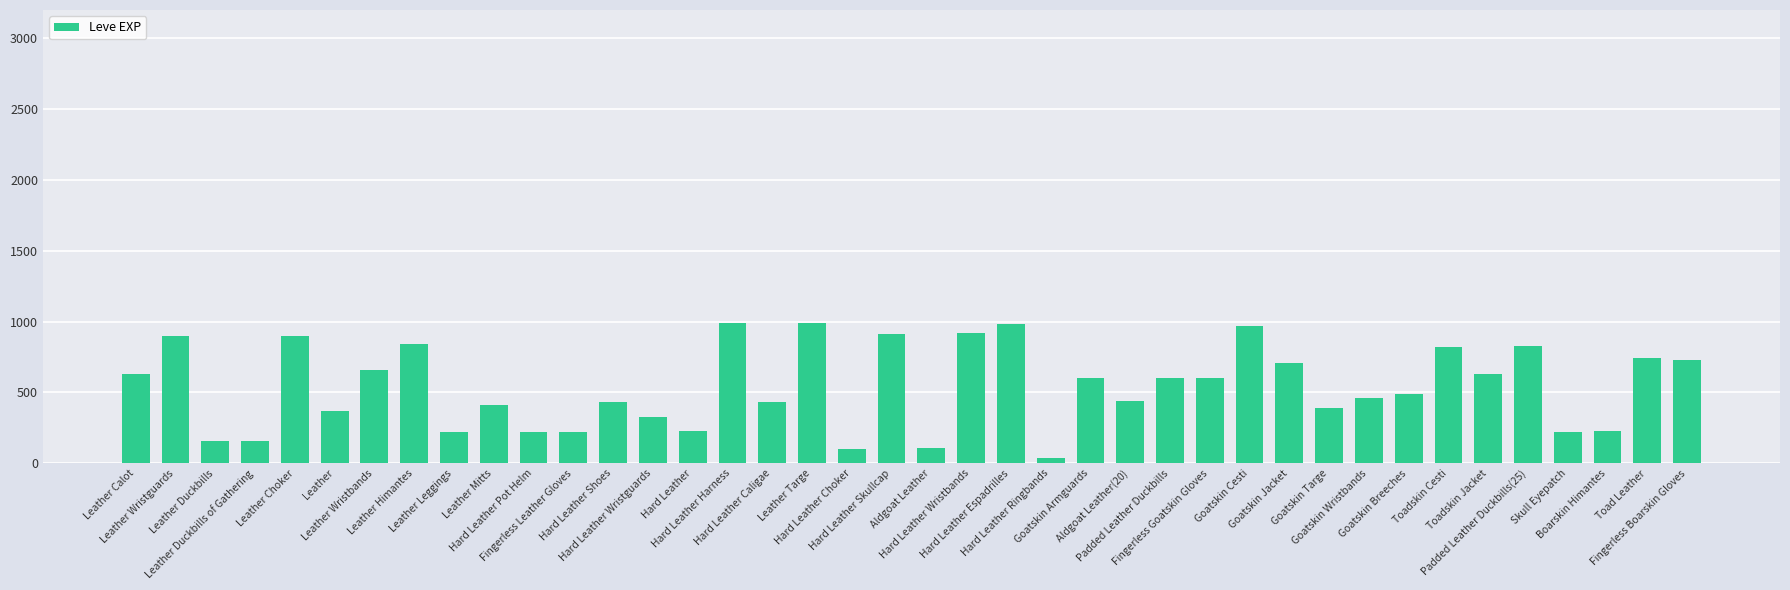

Are the bars horizontal?

No